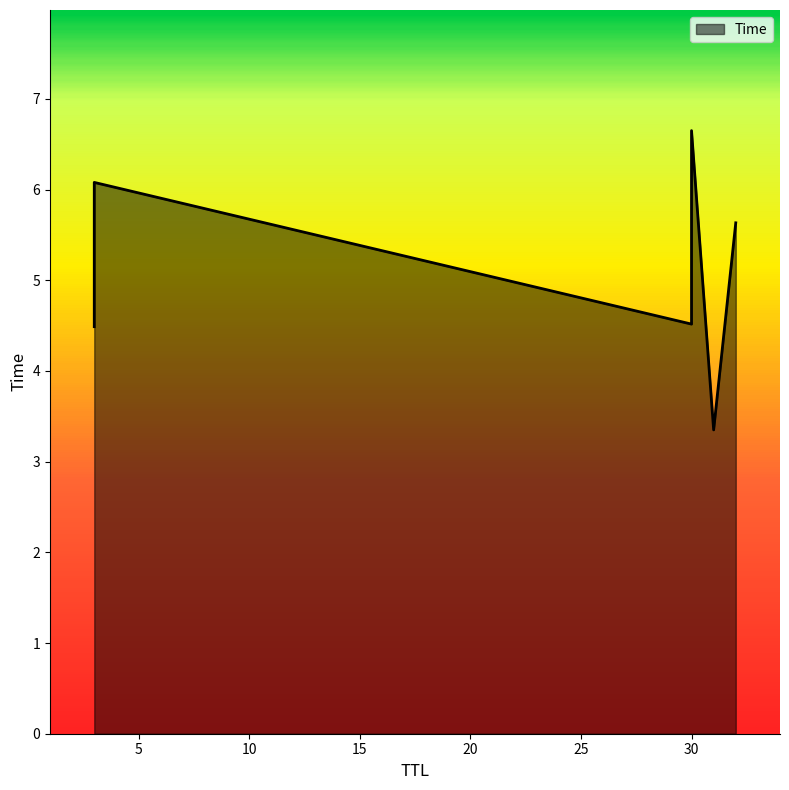

Between 3 and 32, which is larger?

32